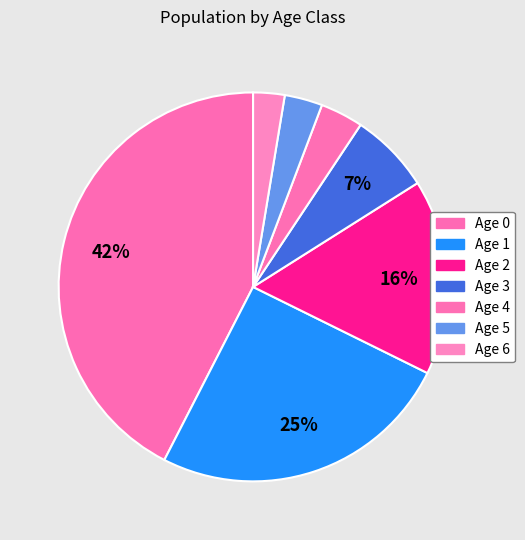

The Age 5 slice represents 1% of the pie. True or false?

False